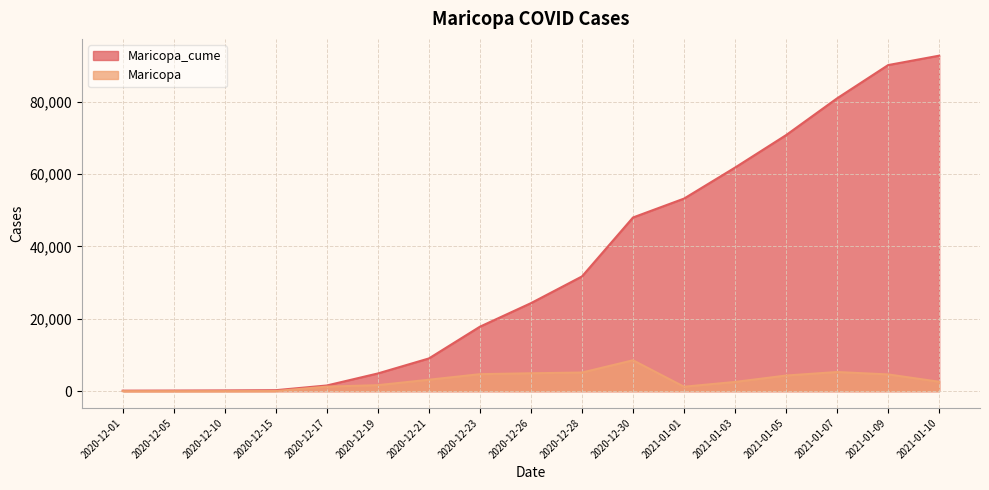

Does the chart display data point markers on the line(s)?

No